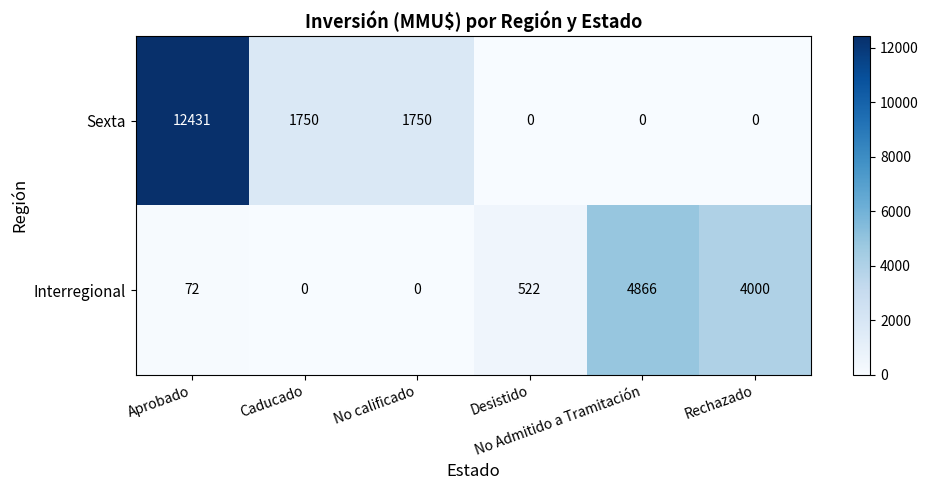

Which series has the widest spread of values?

Sexta